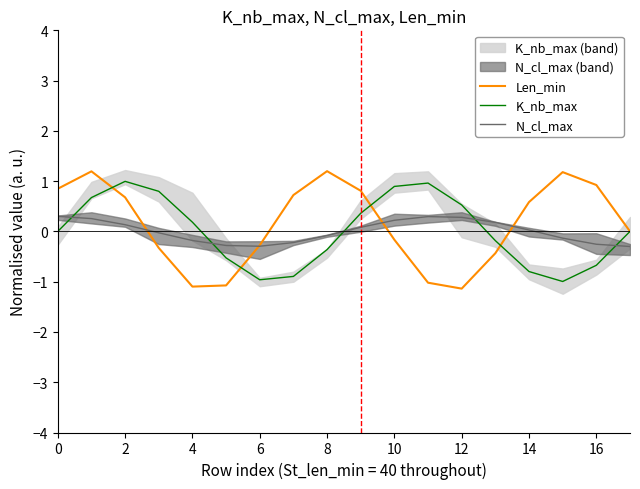

The value of K_nb_max at 0 is 0.0. True or false?

True